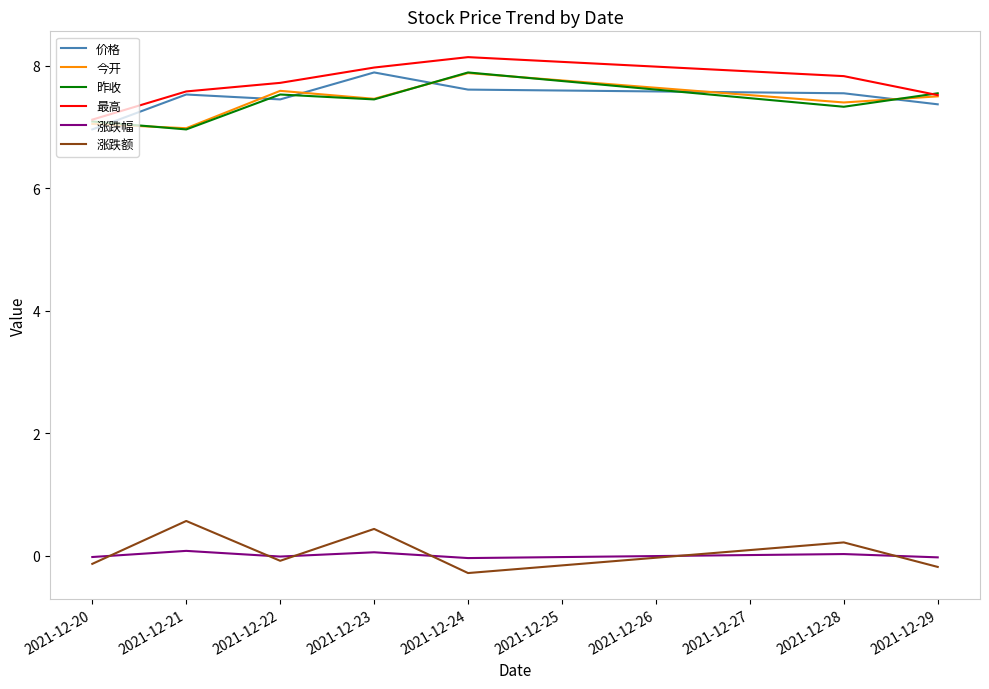

What are all the series names shown in the legend?

价格, 今开, 昨收, 最高, 涨跌幅, 涨跌额